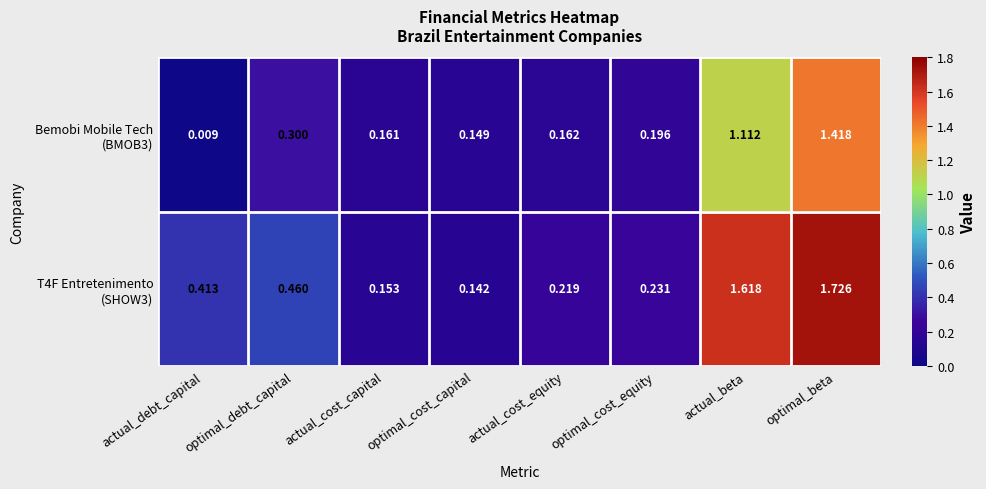

At which category does the chart reach its minimum across all series?

actual_debt_capital